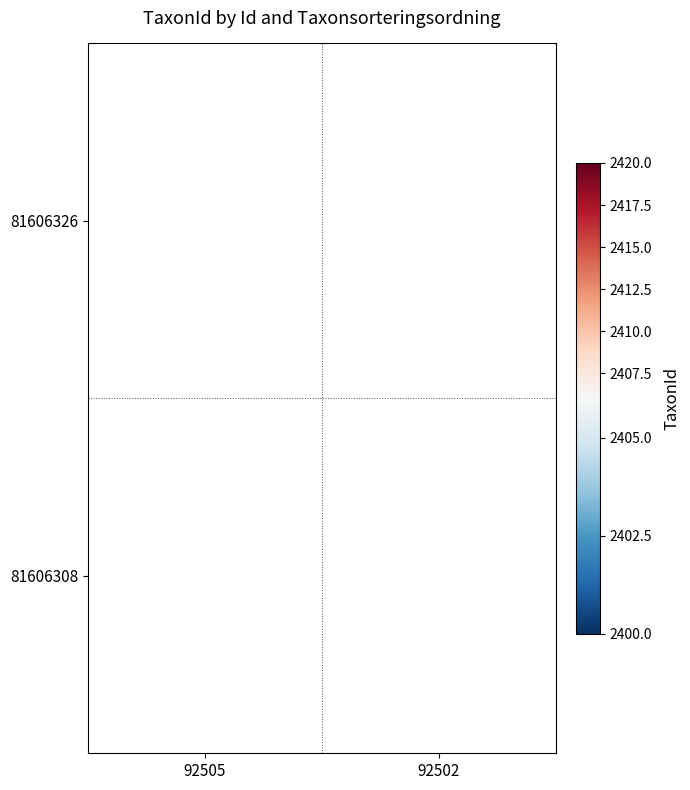

Is it true that 81606308 equals 2404 at 92502?

True